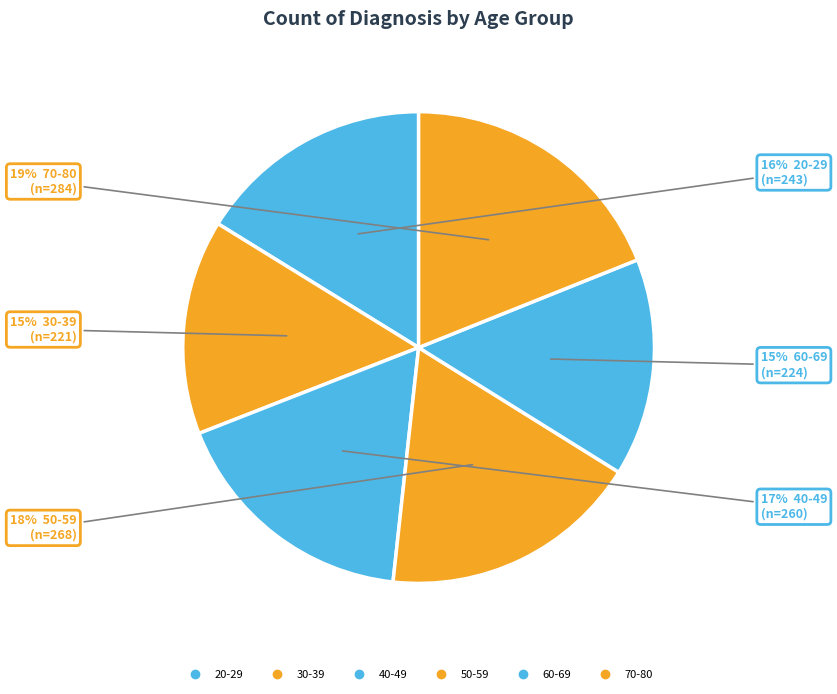

What is the largest slice in the pie chart?

70-80